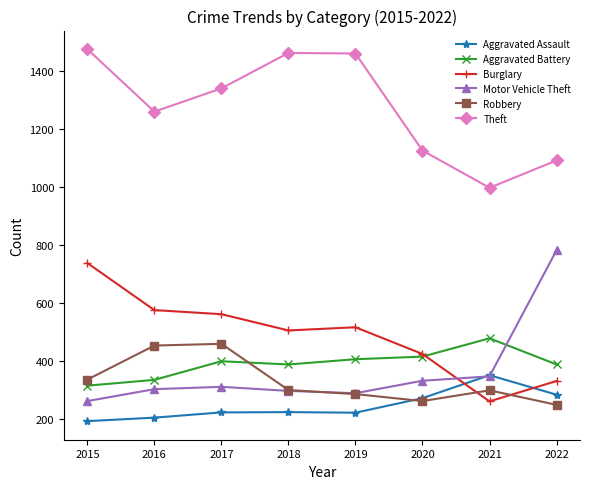

Which series has the largest total across all categories?

Theft